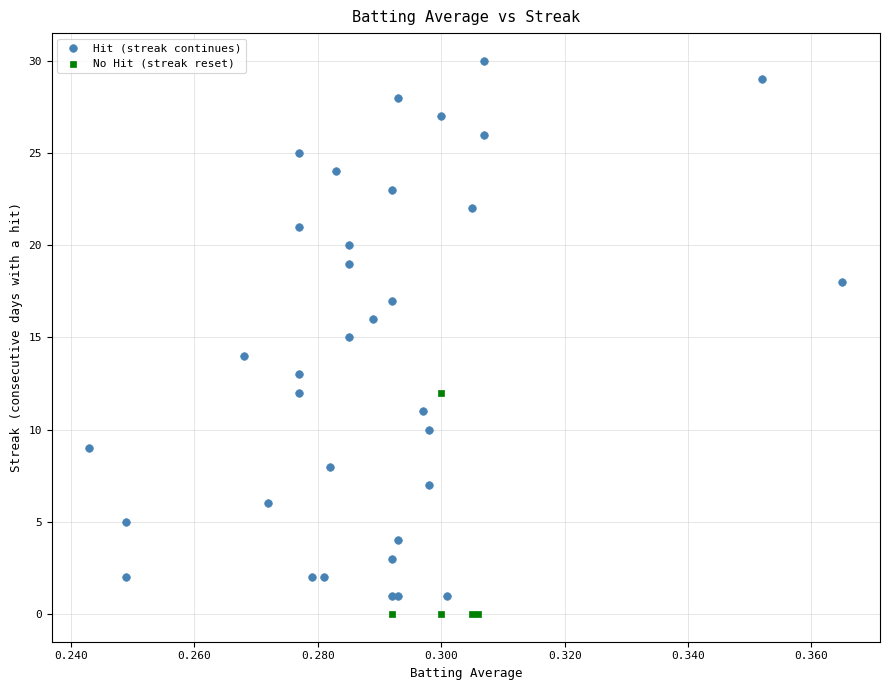

Which series has the widest spread of Y values?

Hit (streak continues)